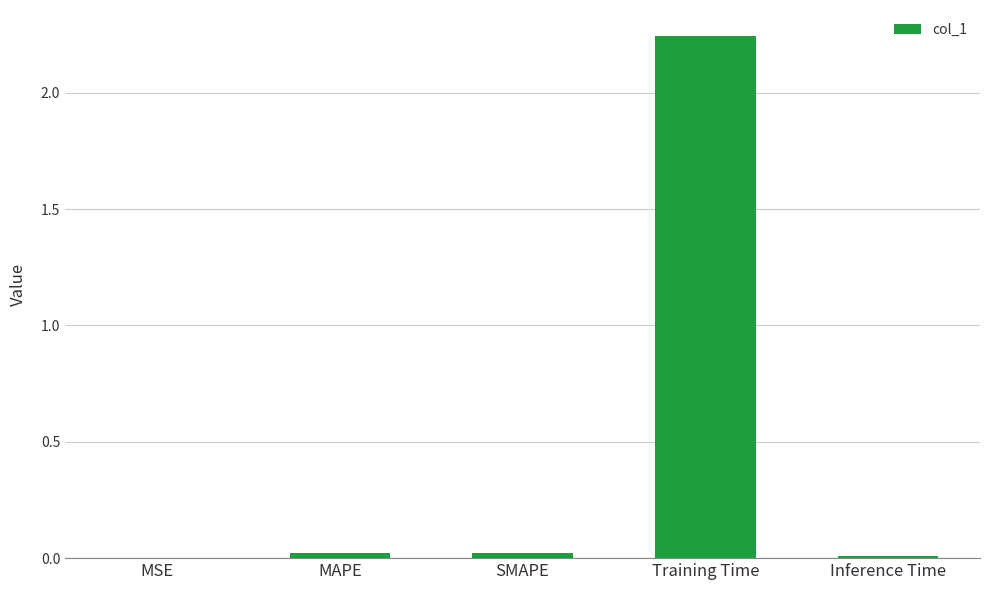

True or false: the data shows 0.0 at MAPE.

True